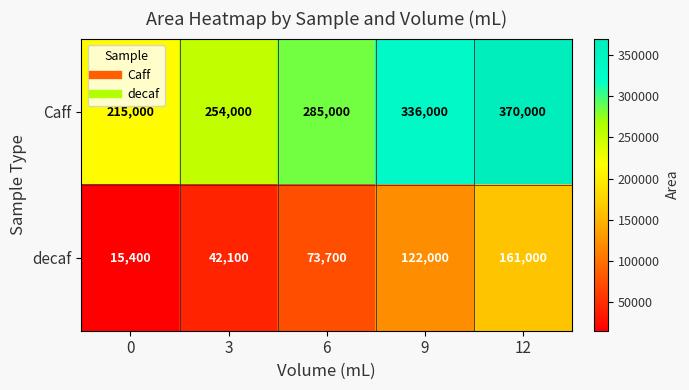

What is the difference between the highest and lowest values at 3?

211900